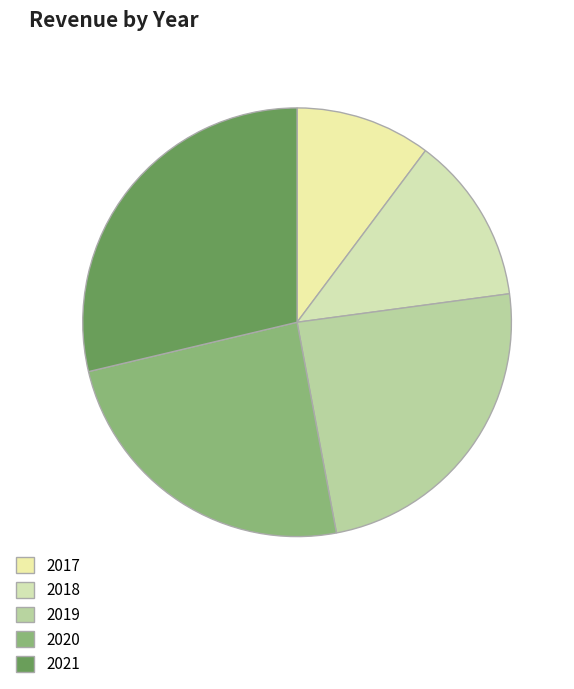

Between 2017 and 2019, which is larger?

2019